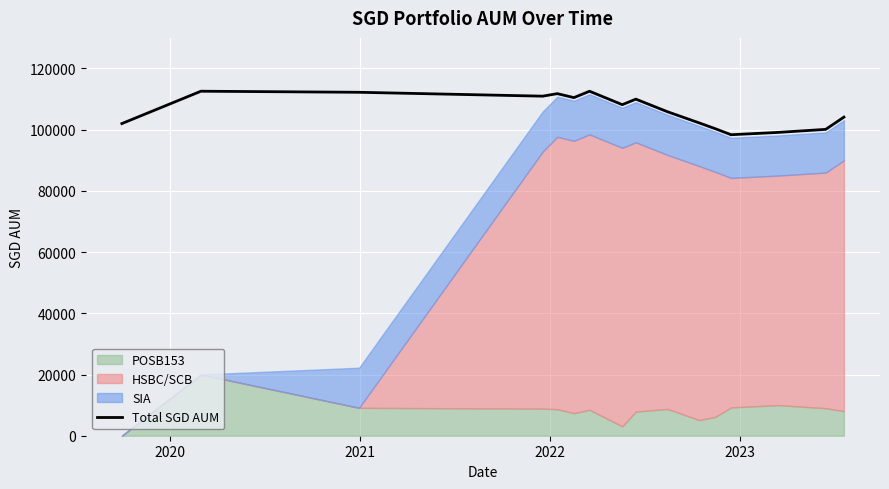

What is the highest value of the Total SGD AUM series?

112574.0